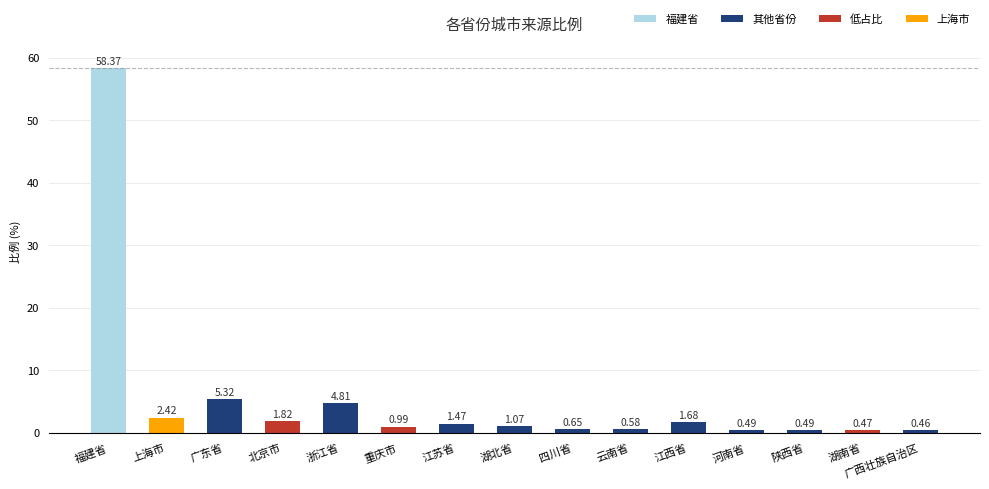

At which category does the chart reach its minimum across all series?

广西壮族自治区